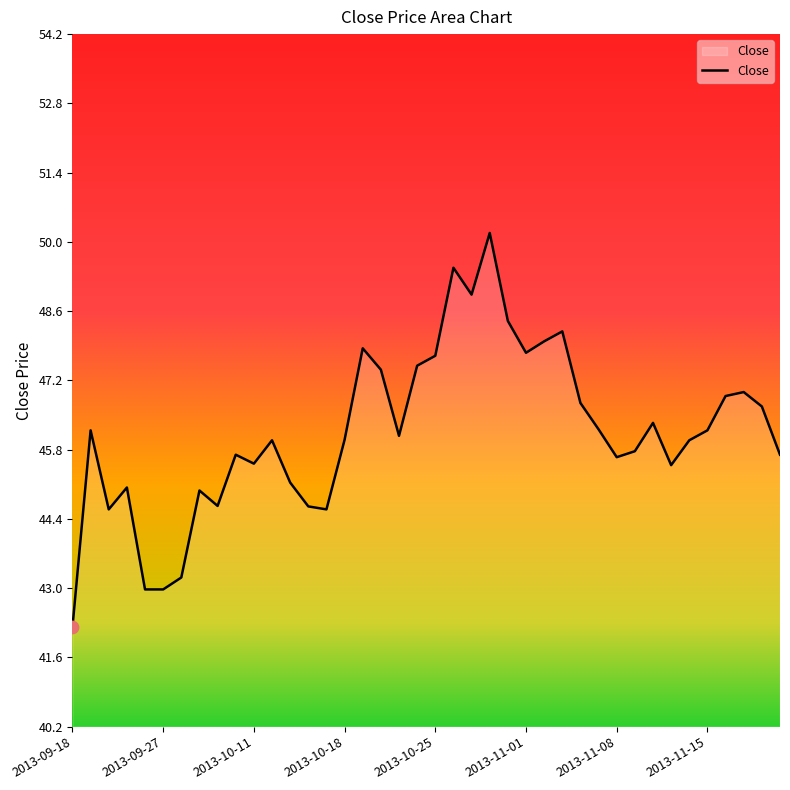

What is the greatest value displayed?

50.2